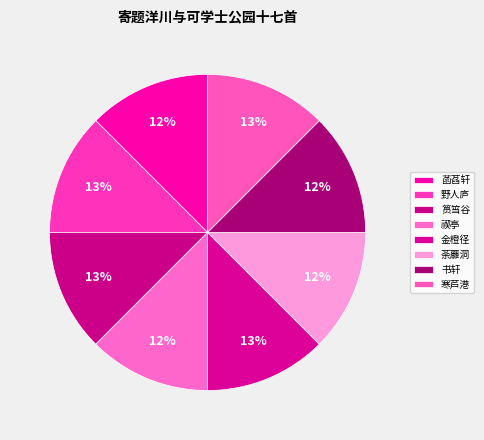

The 菡萏轩 slice represents 27% of the pie. True or false?

False